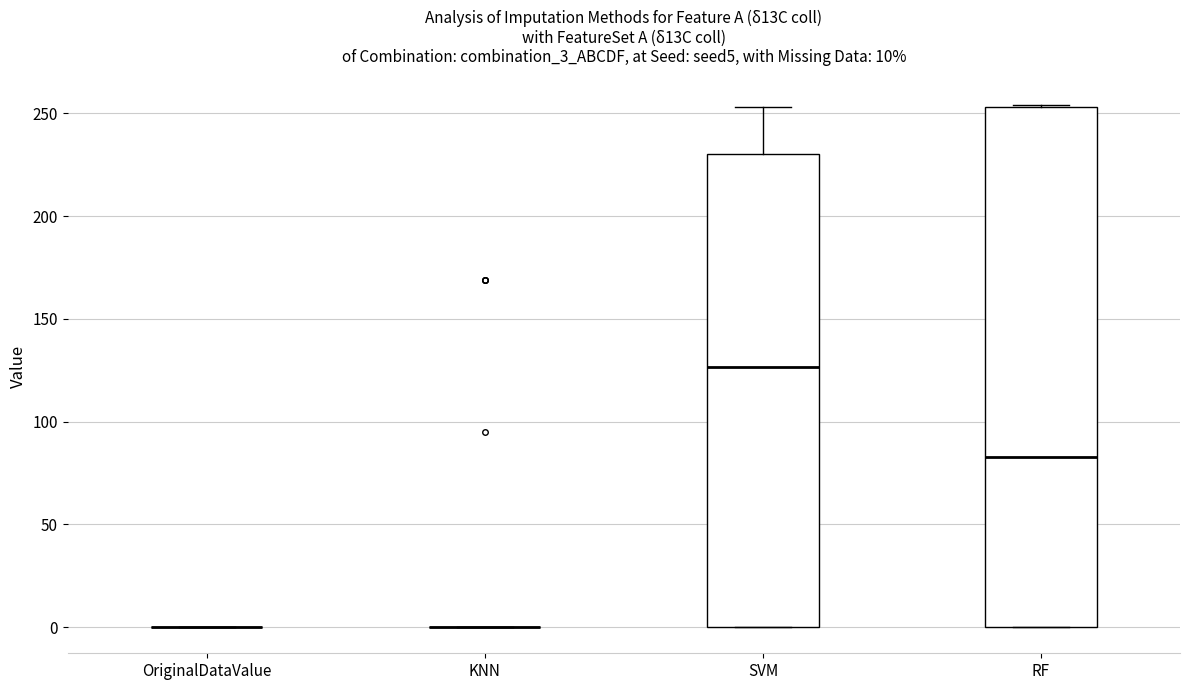

Which box is the tallest, from its lower edge to its upper edge?

RF